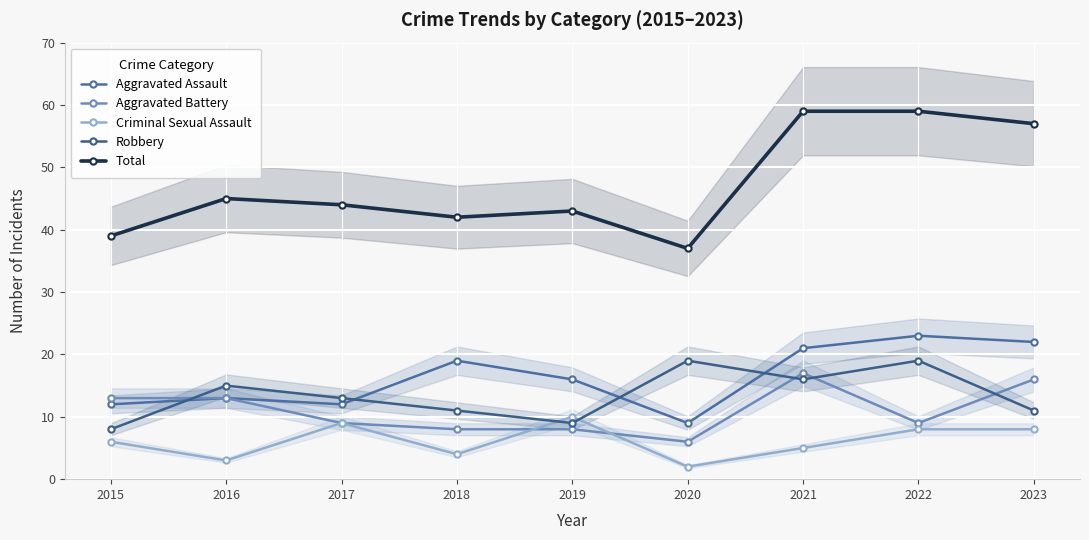

Does the chart display data point markers on the line(s)?

Yes